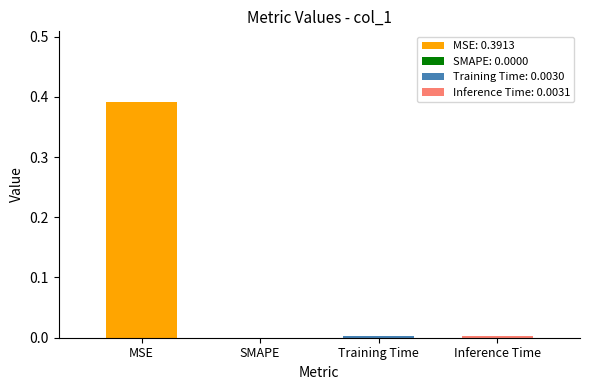

Rank the categories by value from highest to lowest.

MSE, Inference Time, Training Time, SMAPE